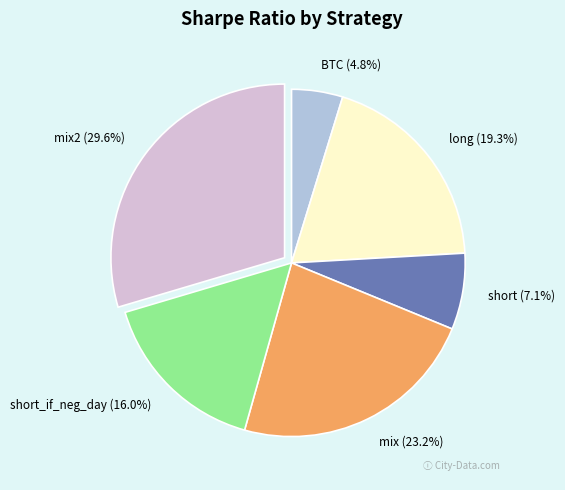

What percentage is NOT represented by short_if_neg_day (16.0%)?

84.0%